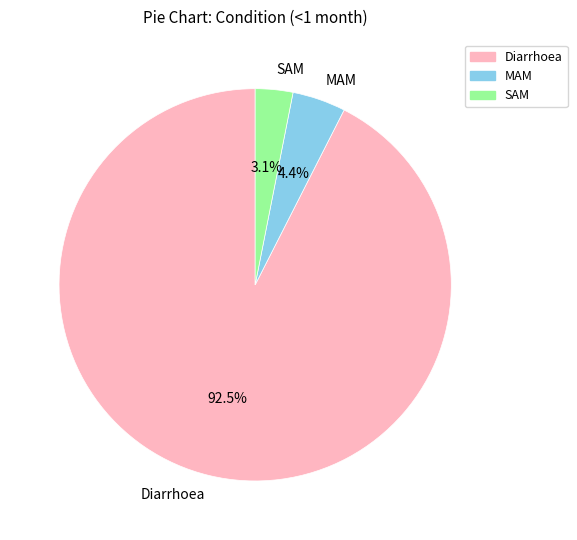

Rank the categories by value from lowest to highest.

SAM, MAM, Diarrhoea